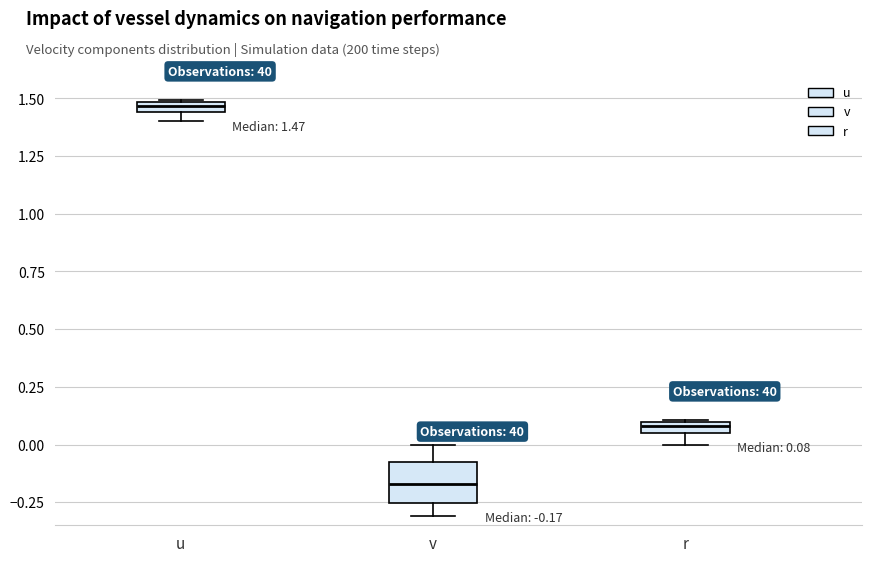

Comparing the boxes themselves (not the whiskers), which one is the tallest?

v